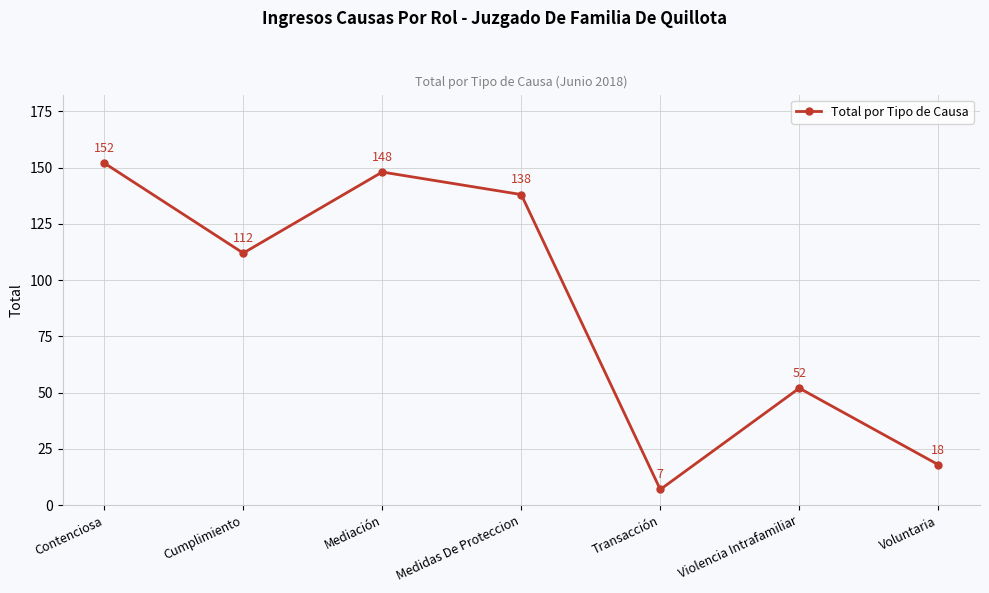

Is this an area chart (filled region under the line)?

No